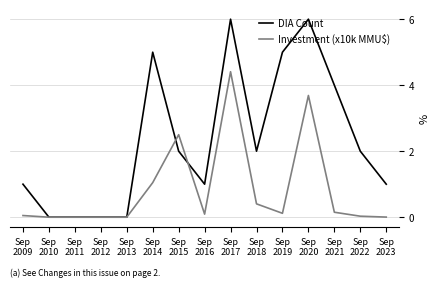

At which label is Investment (x10k MMU$) closest to 2?

Sep
2015